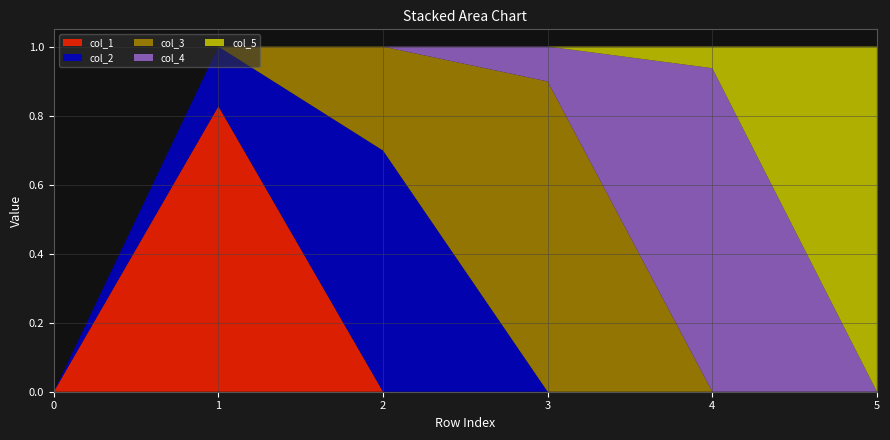

Reading left to right, transcribe all the data shown in this chart.

col_1: 0.0	0.8	0.0	0.0	0.0	0.0
col_2: 0.0	0.2	0.7	0.0	0.0	0.0
col_3: 0.0	0.0	0.3	0.9	0.0	0.0
col_4: 0.0	0.0	0.0	0.1	0.9	0.0
col_5: 0.0	0.0	0.0	0.0	0.1	1.0